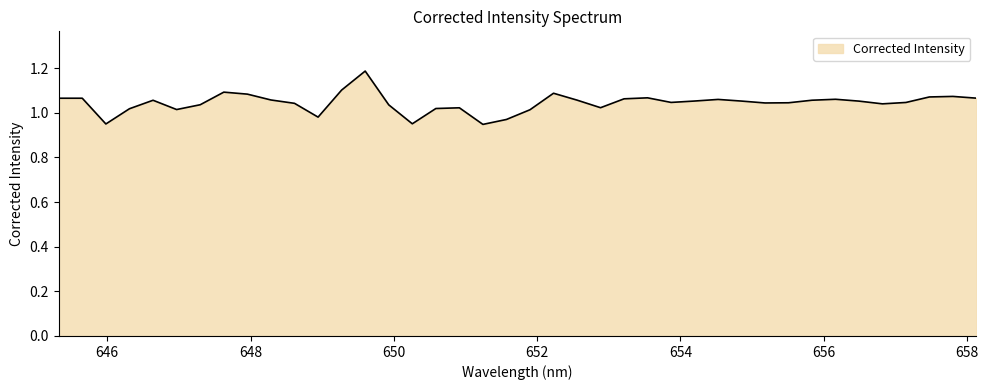

What is the maximum value shown in the chart?

1.2